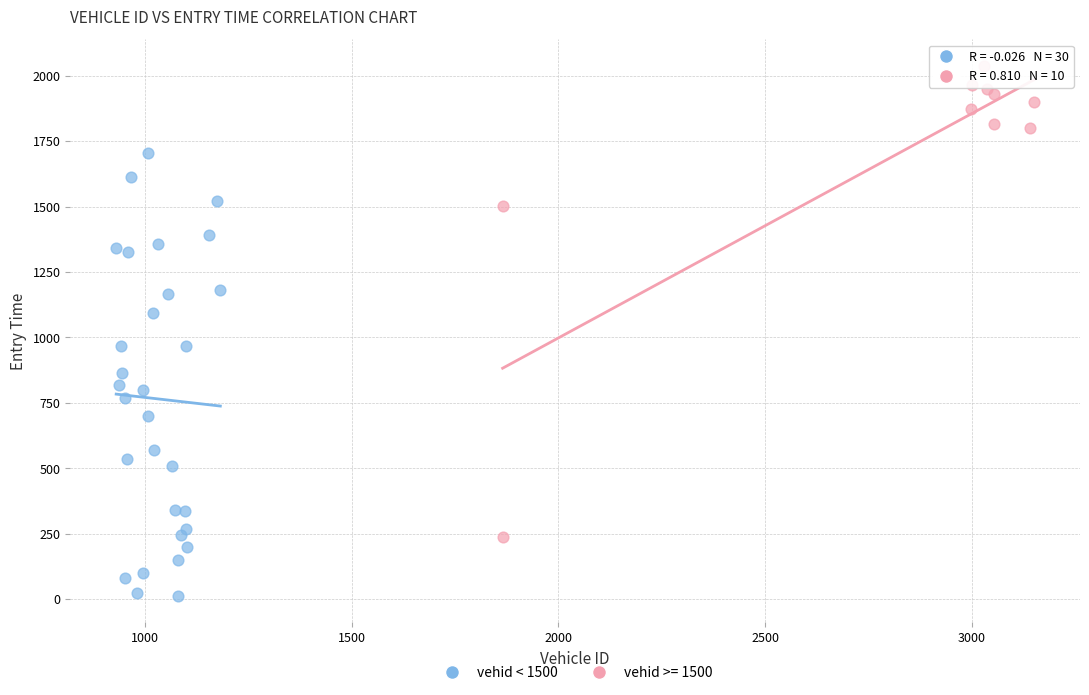

Which series contains the lowest Y value?

vehid < 1500